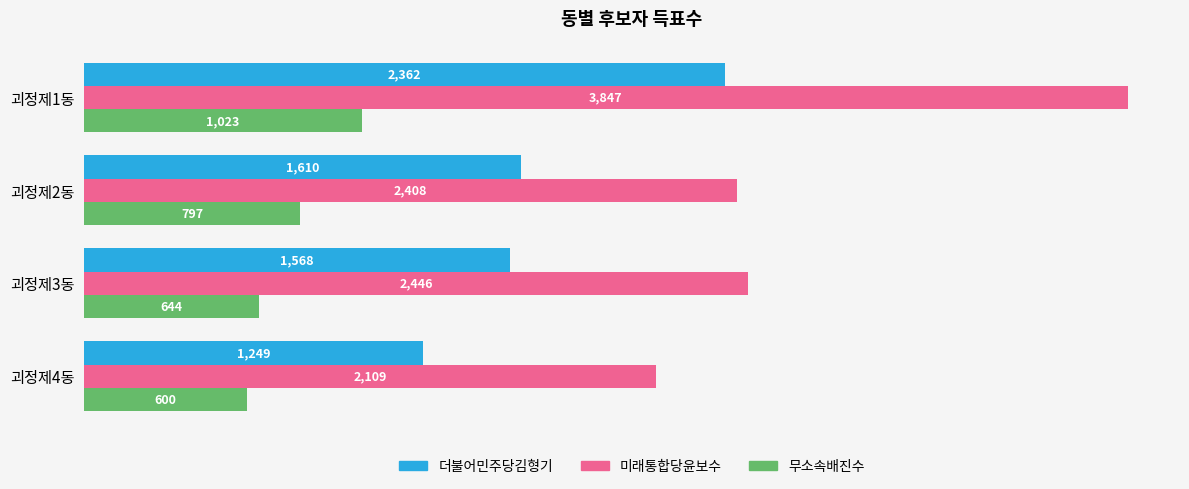

Where is 더불어민주당김형기 nearest to the value 1805?

괴정제2동